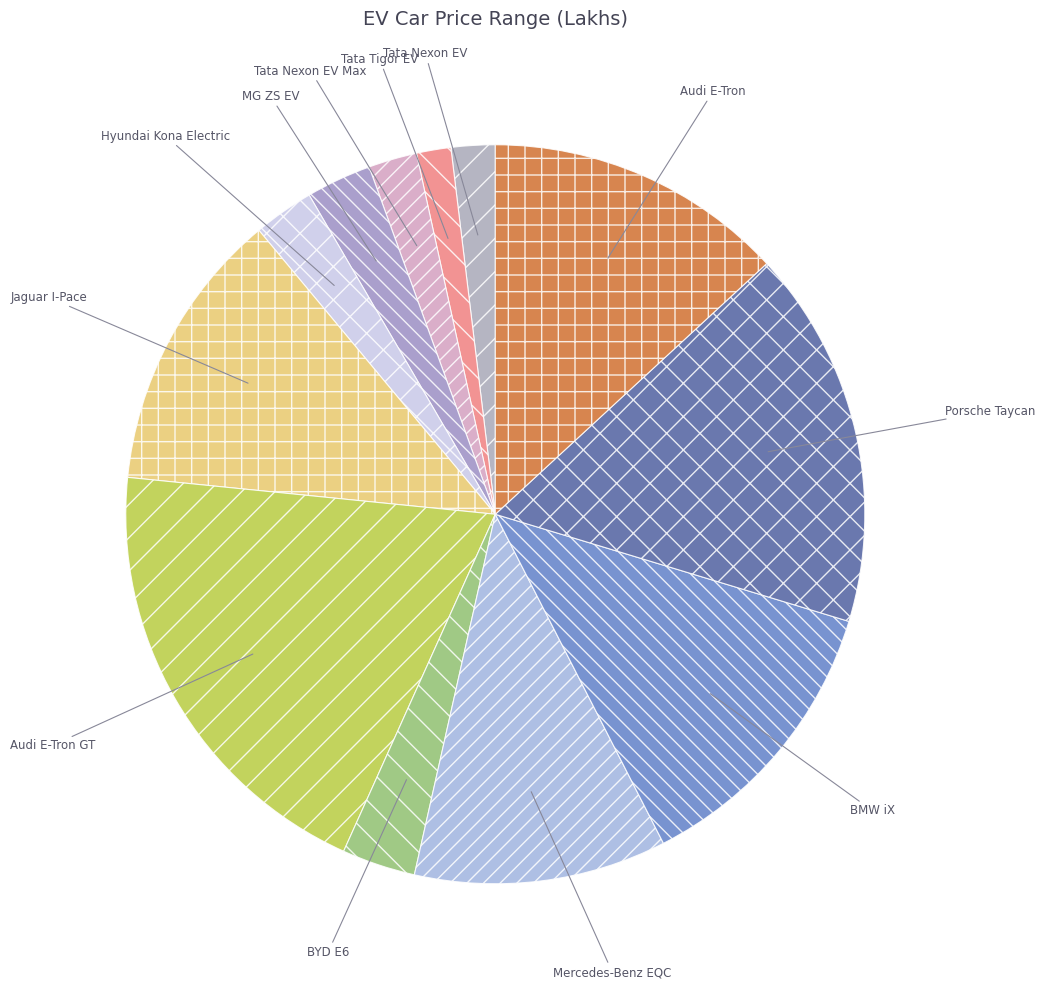

Is it true that Porsche Taycan is 29% of the pie?

False